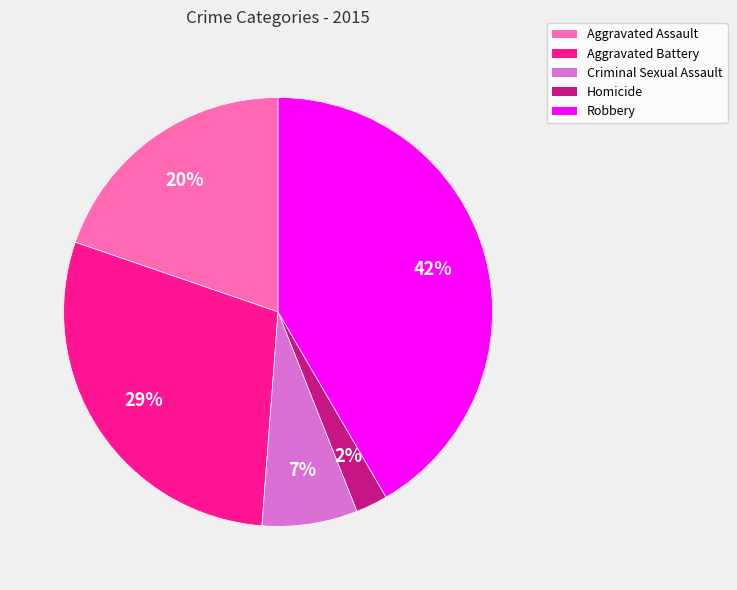

How many segments does this pie chart have?

5